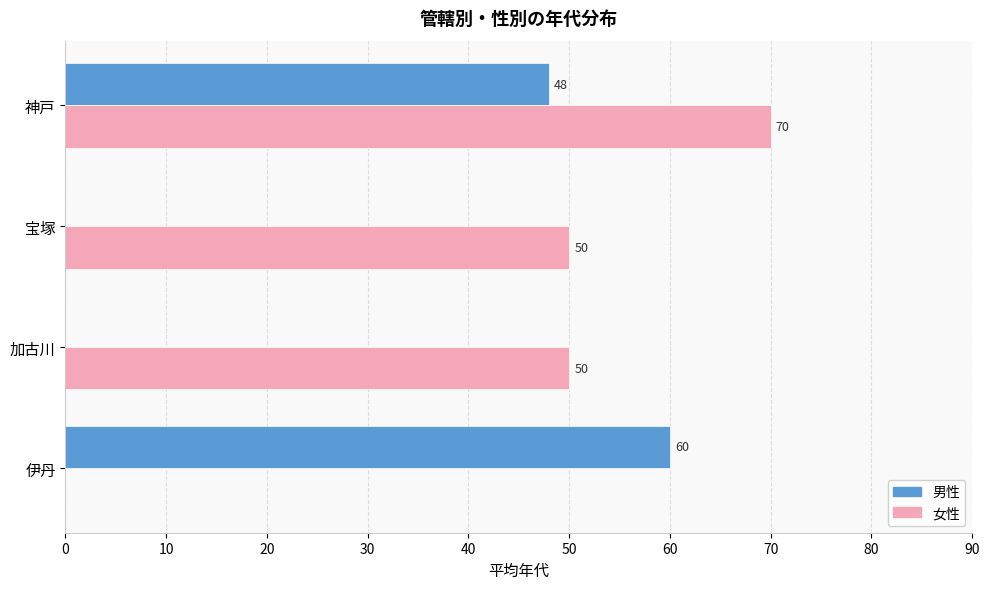

What is the maximum value shown in the chart?

70